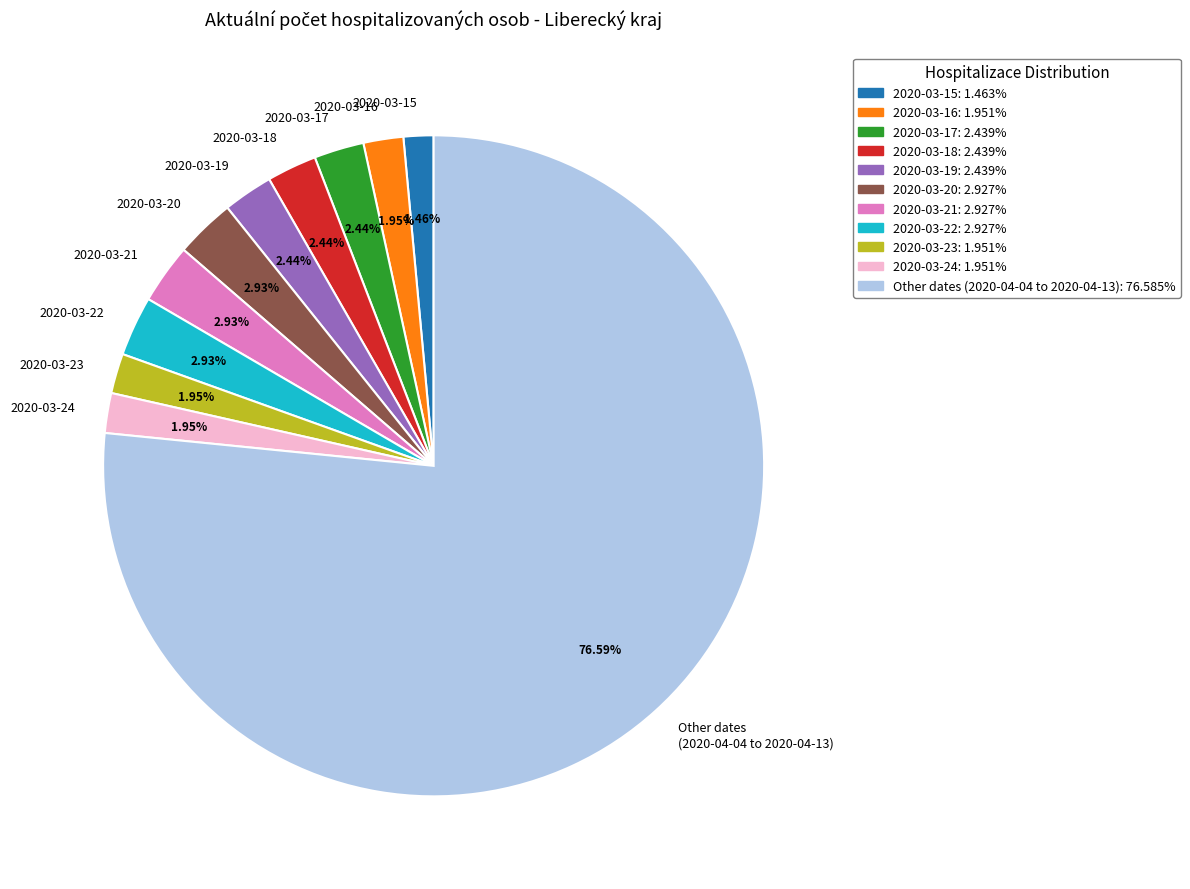

Approximately how many times larger is the value at 2020-03-23 compared to 2020-03-20?

0.7